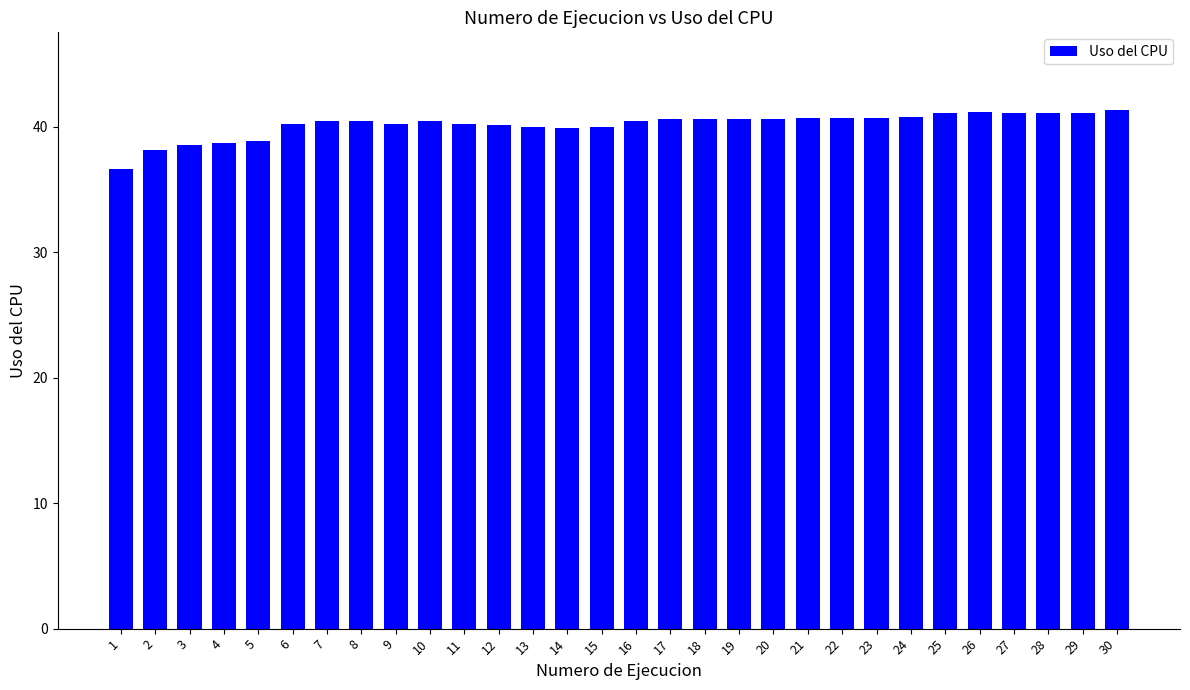

Are the bars horizontal?

No